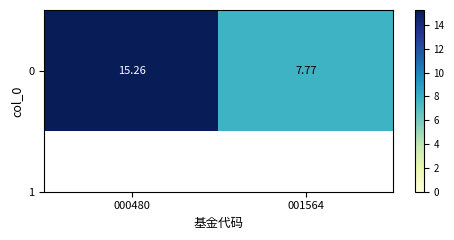

Reading left to right, list all the values displayed in this chart.

15.3	7.8